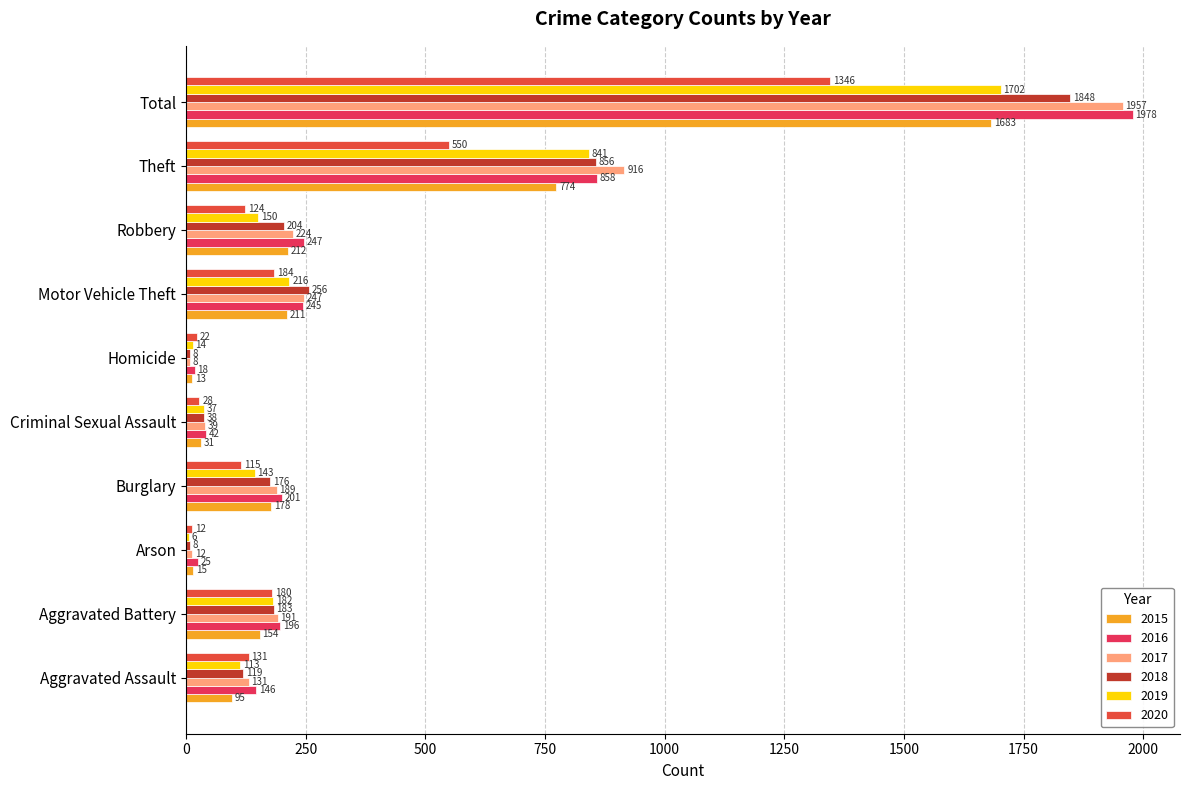

Count the number of data series in this chart.

6